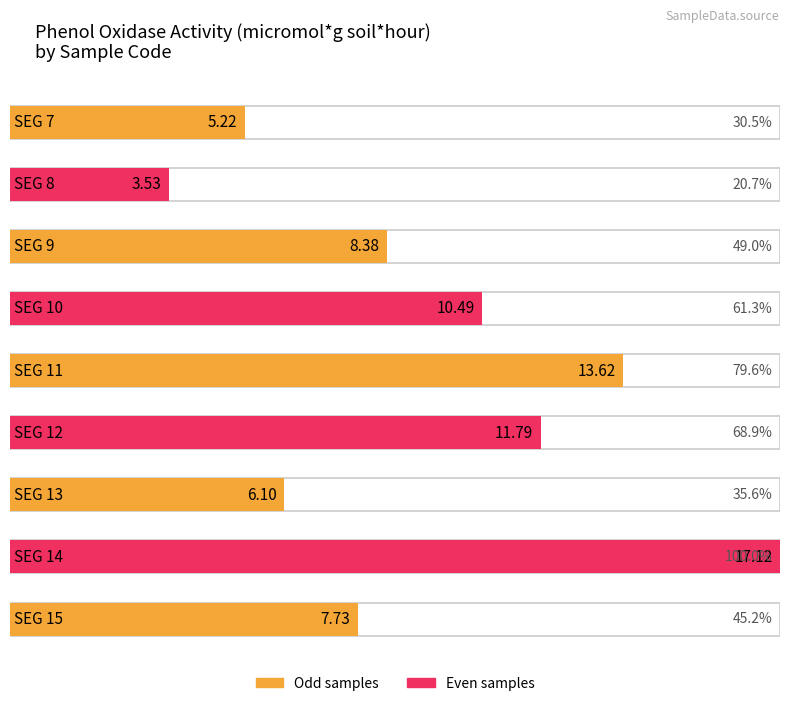

What is the sum of all values?

84.0